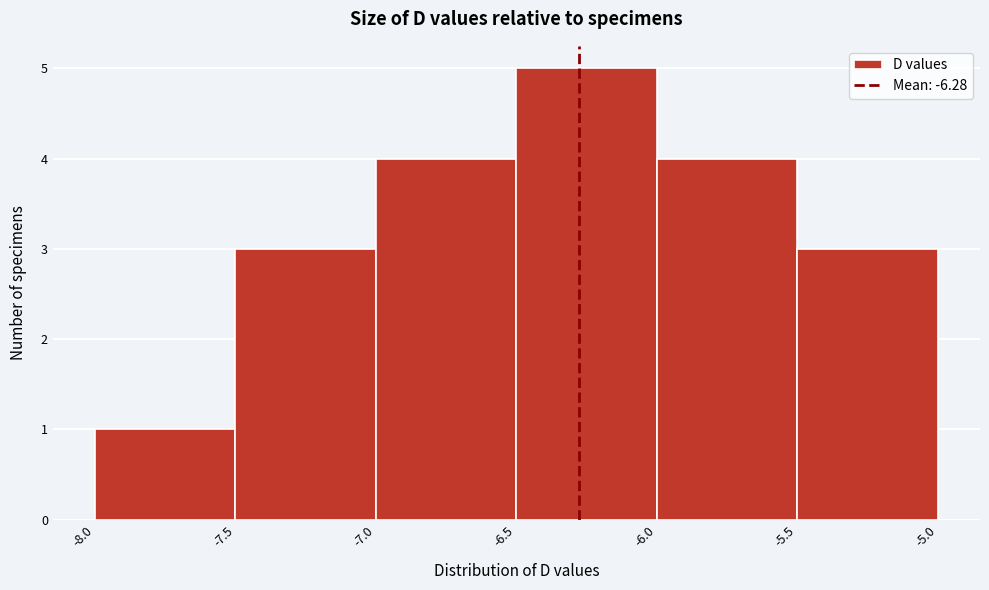

Over which range of the x-axis is the bar tallest?

-6.5 to -6.0